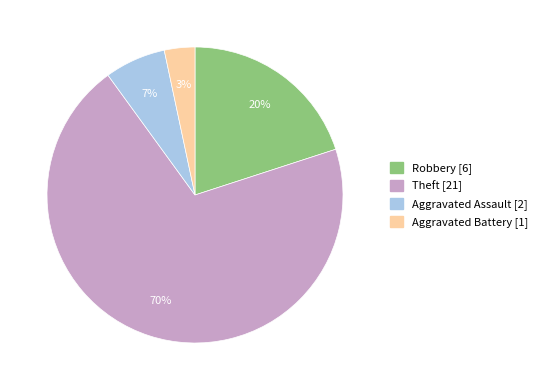

What percentage is the Aggravated Assault slice, to the nearest percent?

7%